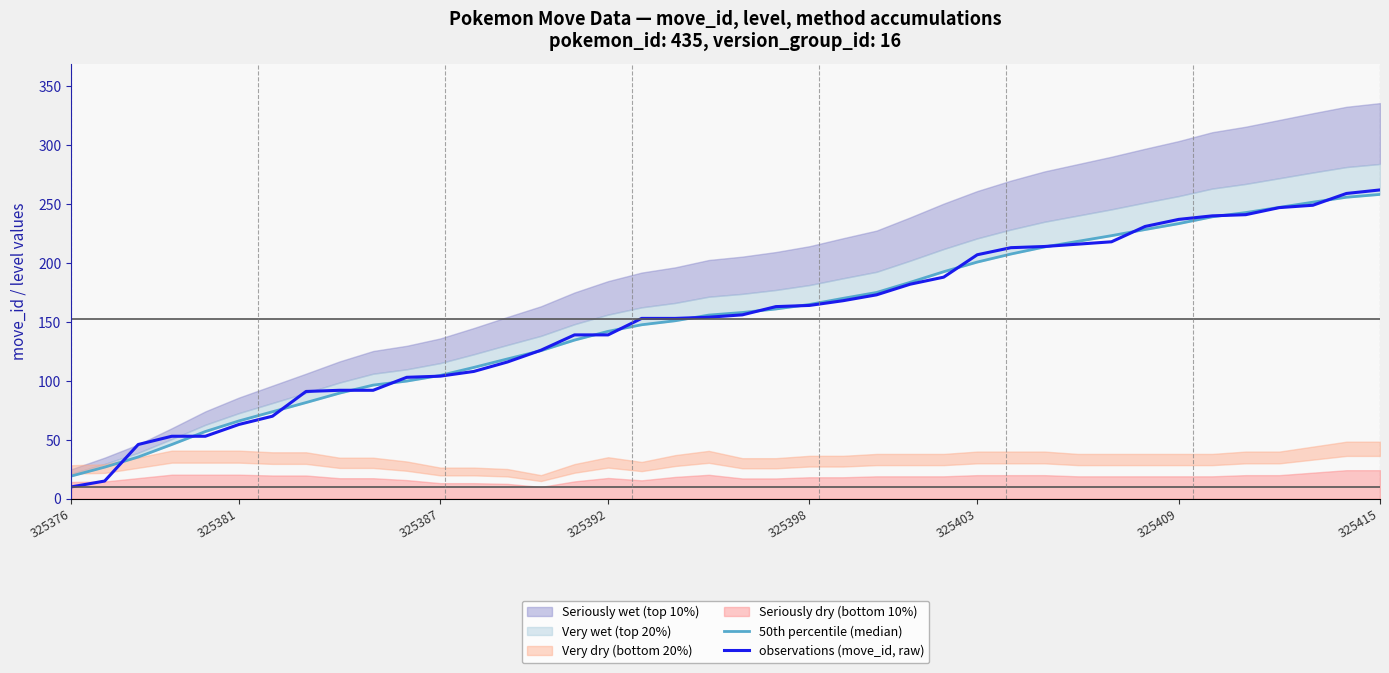

The value of observations (move_id, raw) at 325409 is 319. True or false?

False